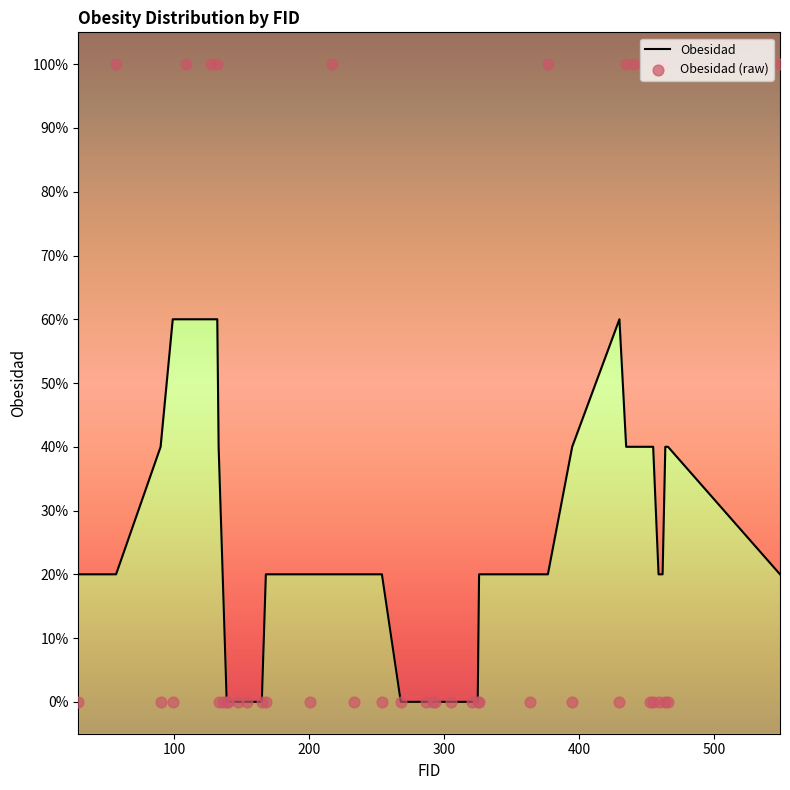

What are all the series names shown in the legend?

Obesidad, Obesidad (raw)